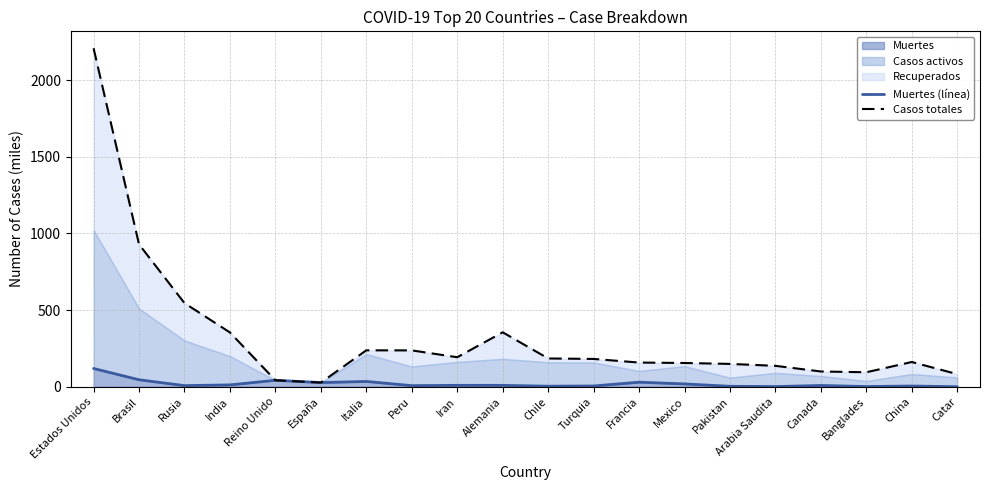

Is it true that Casos totales equals 23.9 at Reino Unido?

False